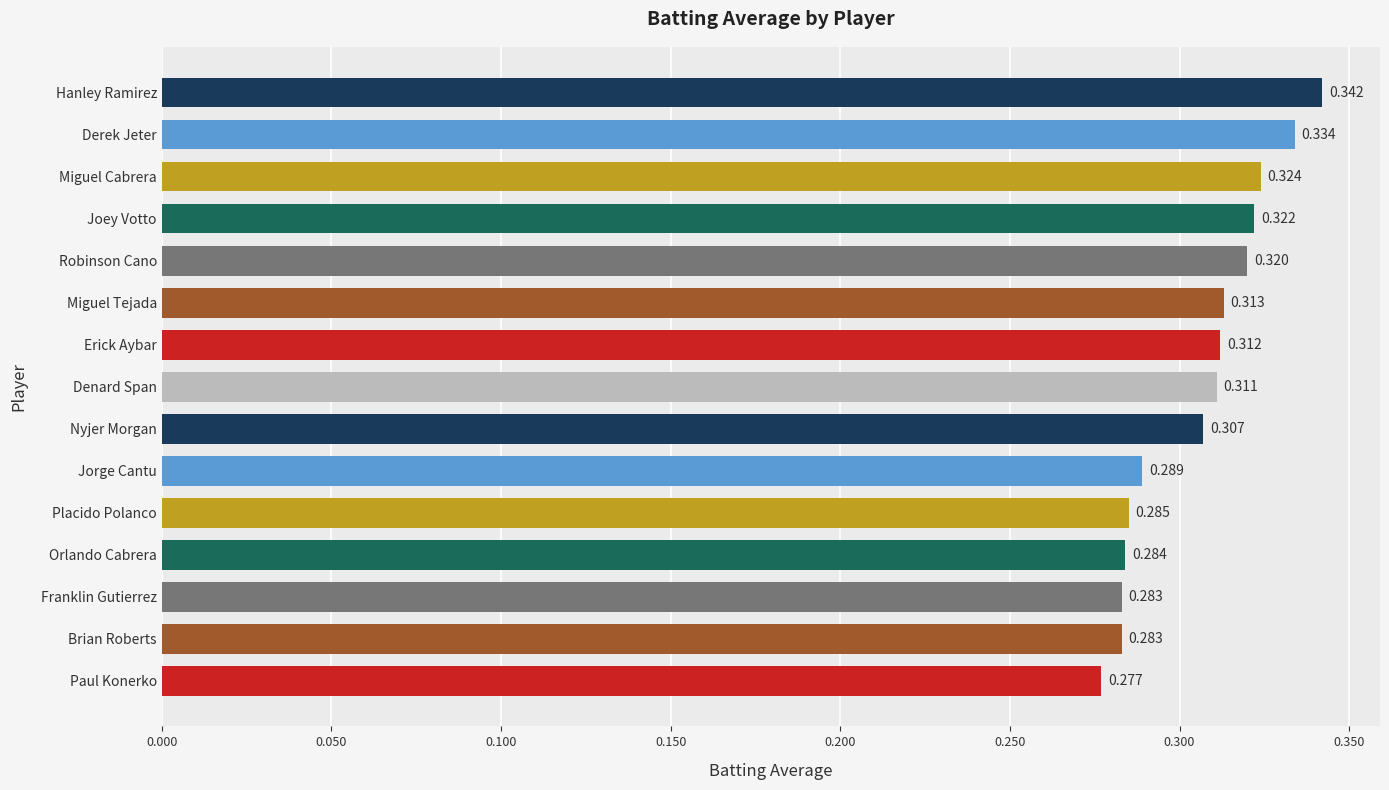

At which category does the chart reach its minimum across all series?

Paul Konerko